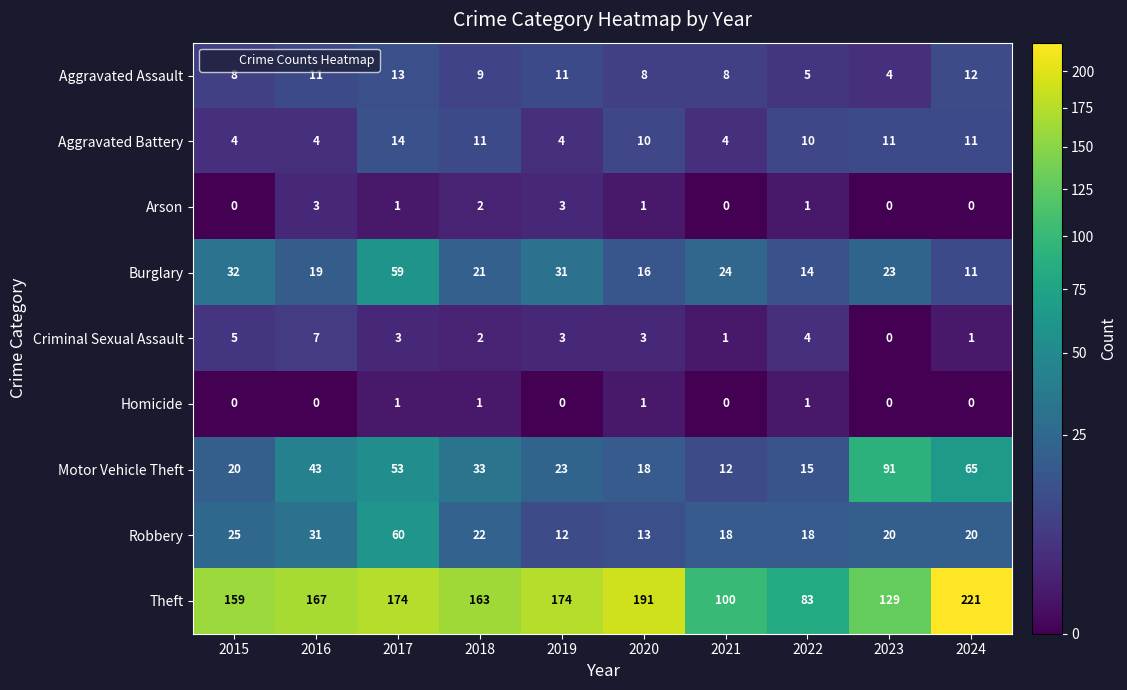

The value of Homicide at 2021 is 0. True or false?

True